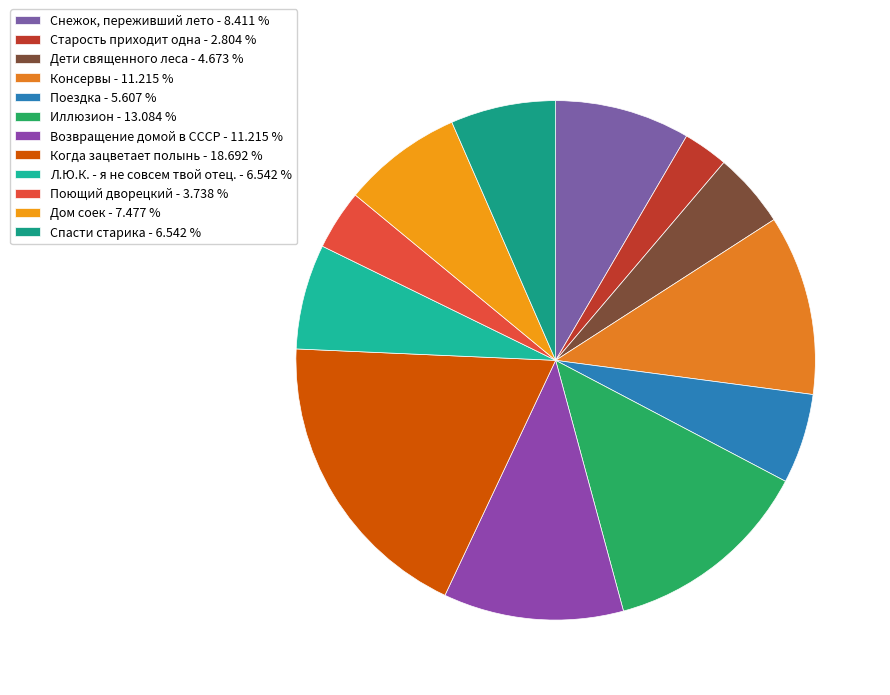

Combined, what portion of the pie is Дети священного леса and Дом соек?

12.1%